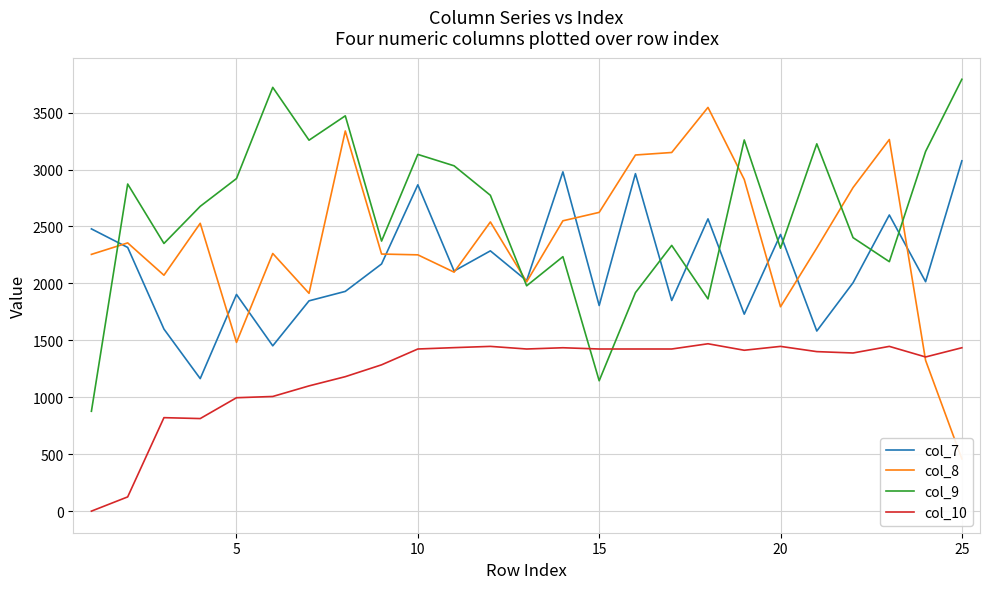

Rank the series by their average value, from lowest to highest.

col_10, col_7, col_8, col_9